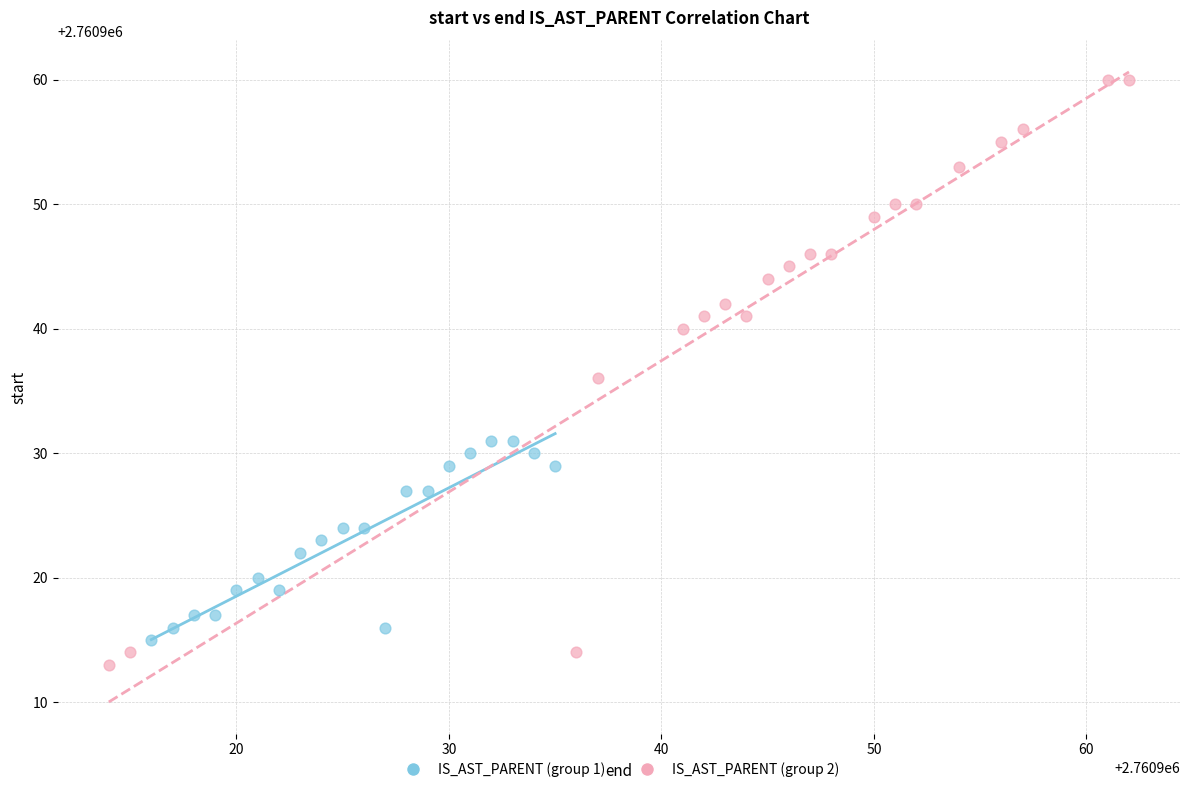

Which series contains the highest Y value?

IS_AST_PARENT (group 2)